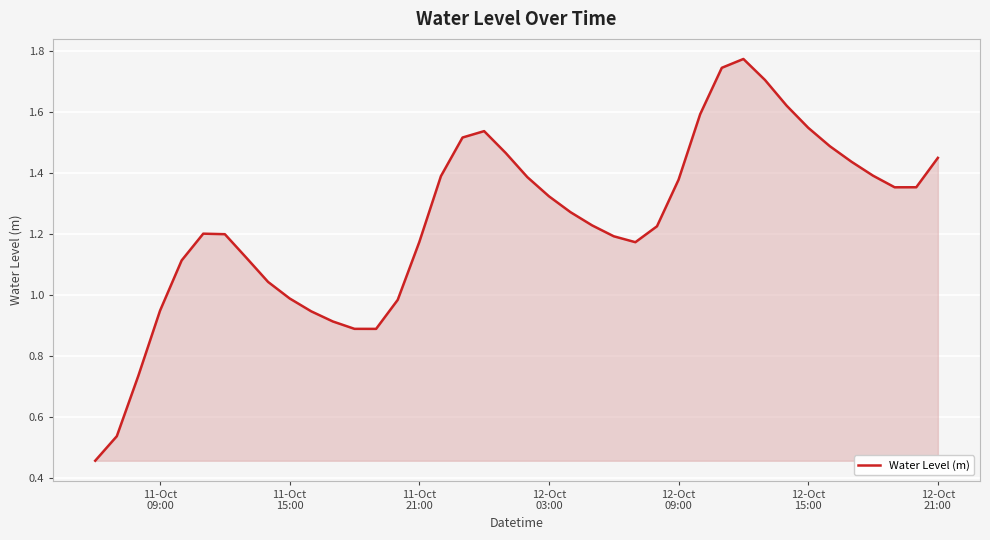

Reading left to right, extract all data points from this chart.

0.5	0.5	0.7	0.9	1.1	1.2	1.2	1.1	1.0	1.0	0.9	0.9	0.9	0.9	1.0	1.2	1.4	1.5	1.5	1.5	1.4	1.3	1.3	1.2	1.2	1.2	1.2	1.4	1.6	1.7	1.8	1.7	1.6	1.5	1.5	1.4	1.4	1.4	1.4	1.5